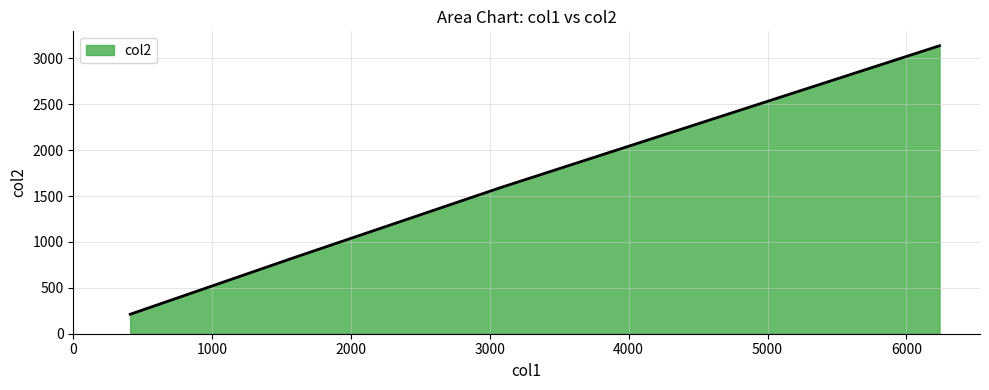

True or false: there are more than 1 points higher than both neighbors.

False